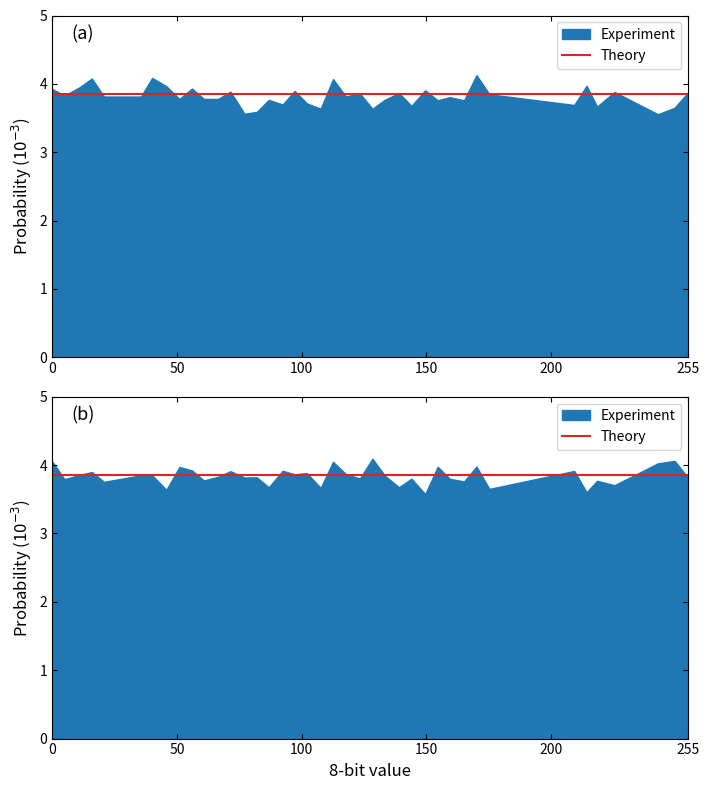

The value of col_1 at 19 is 0.4. True or false?

False